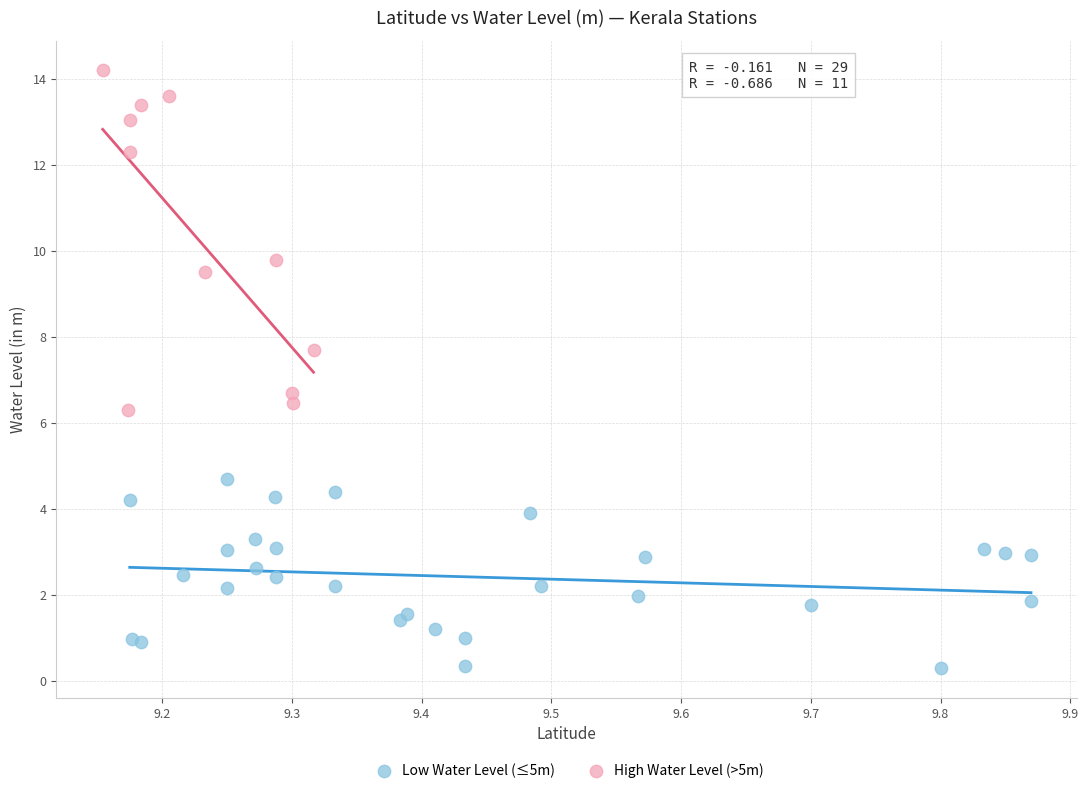

Which series contains the lowest Y value?

Low Water Level (≤5m)